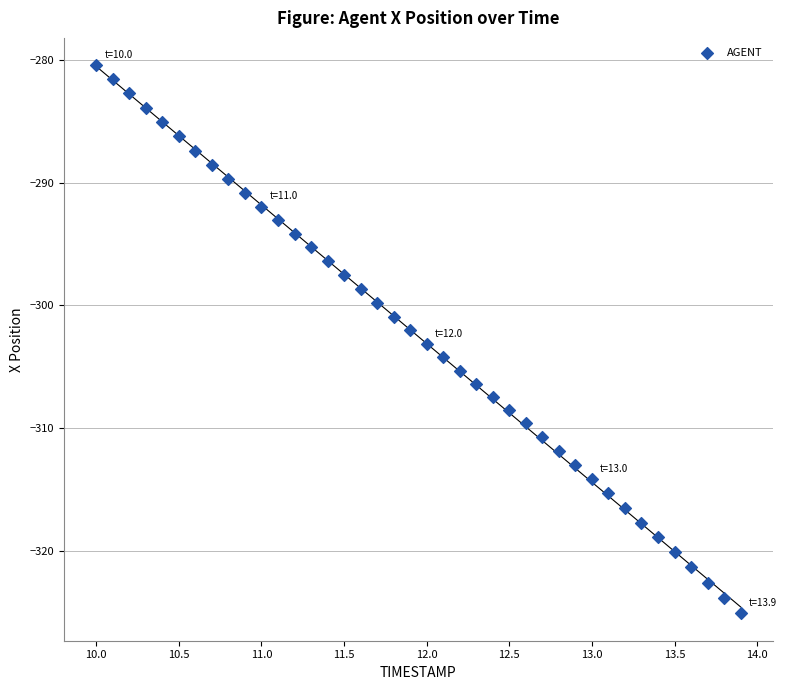

What is the range of X values (max minus min)?

3.9